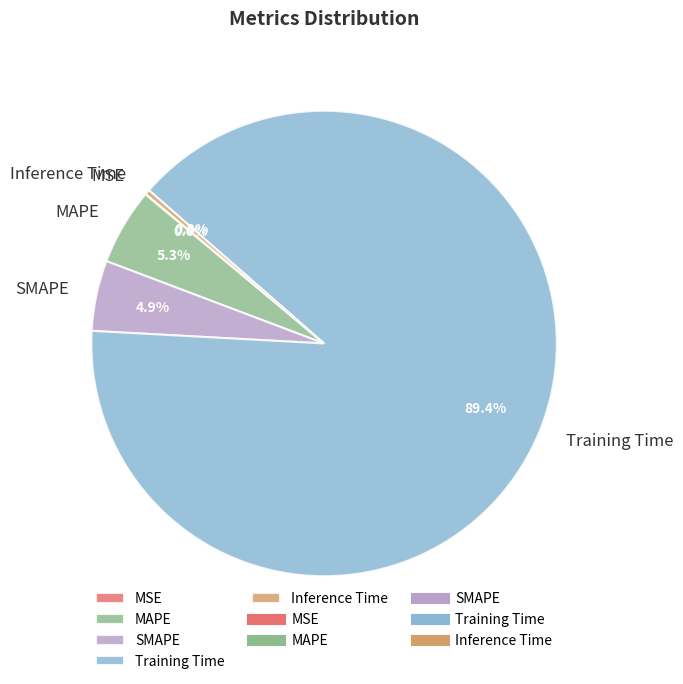

Is there a majority slice in this chart?

Yes